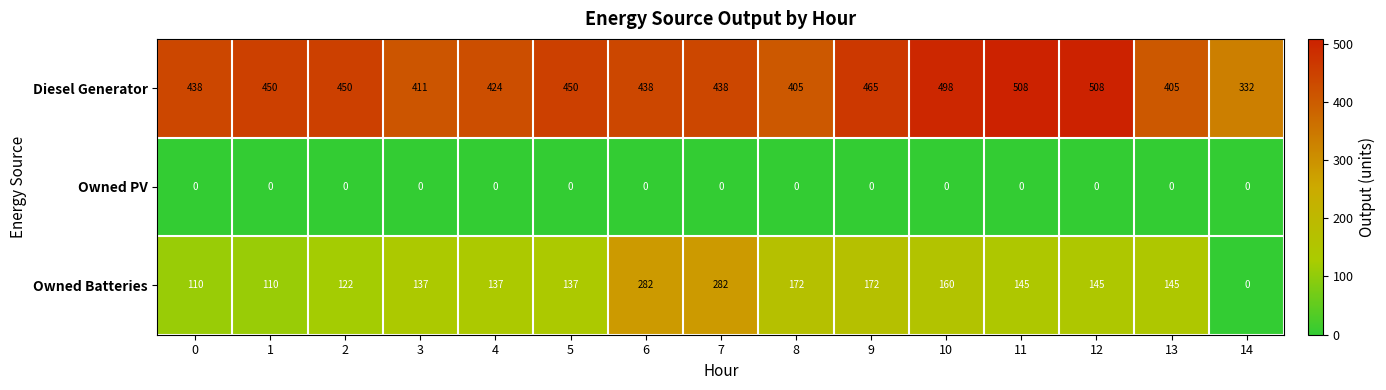

What is the difference between the maximum and minimum values in the Owned Batteries series?

282